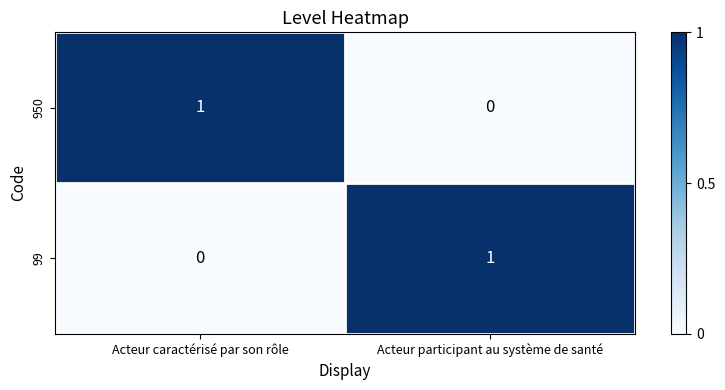

Rank the series at Acteur caractérisé par son rôle from lowest to highest value.

99, 950